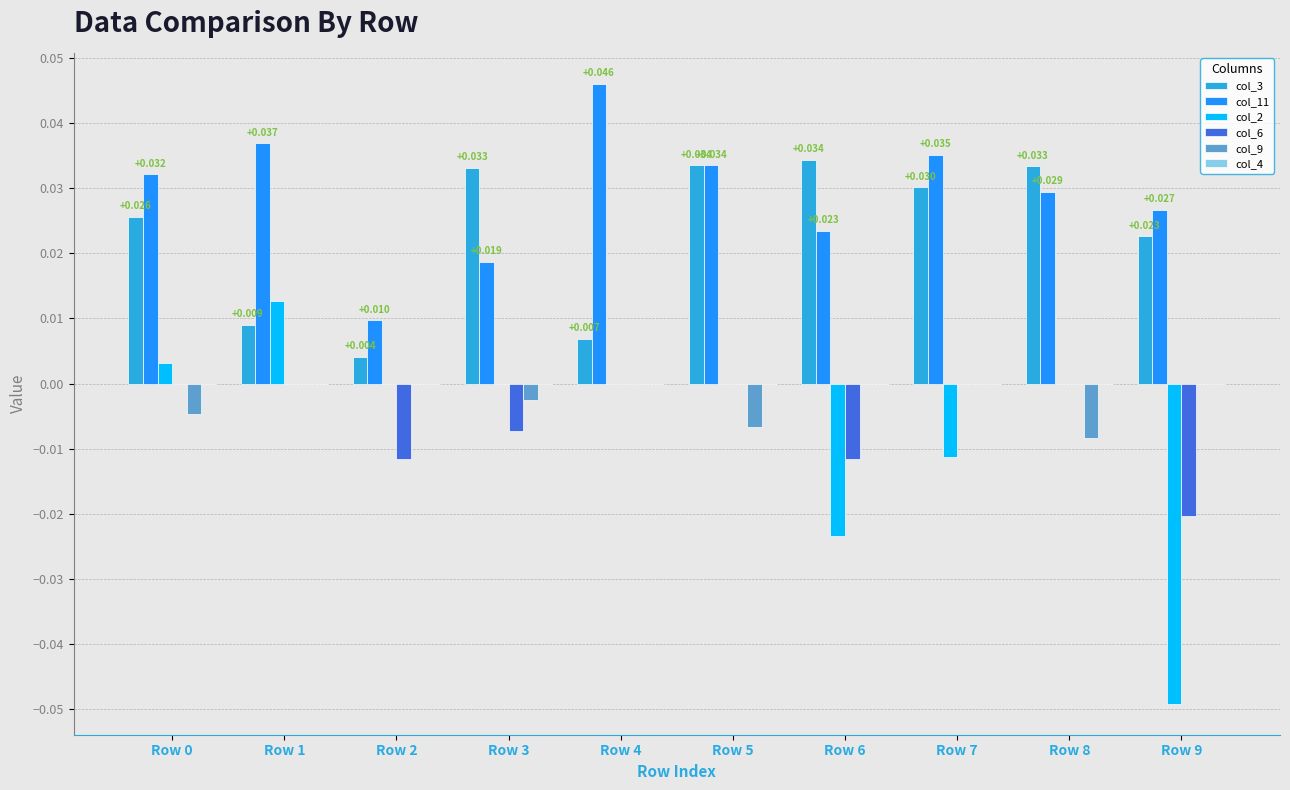

Is the value of col_9 at Row 0 greater than the value of col_3 at Row 9?

No